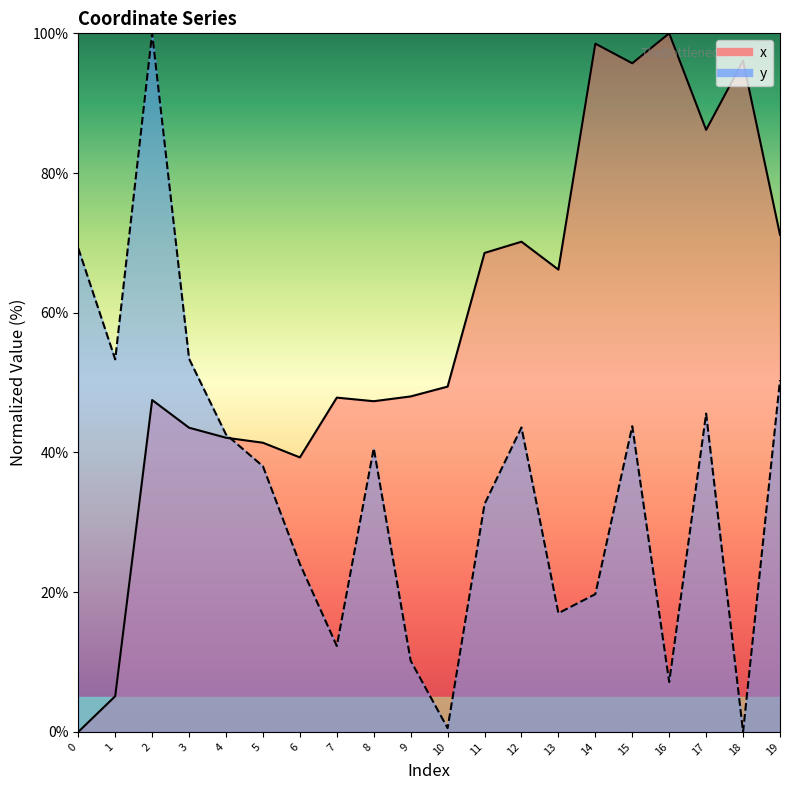

How many times do y and x cross each other?

1